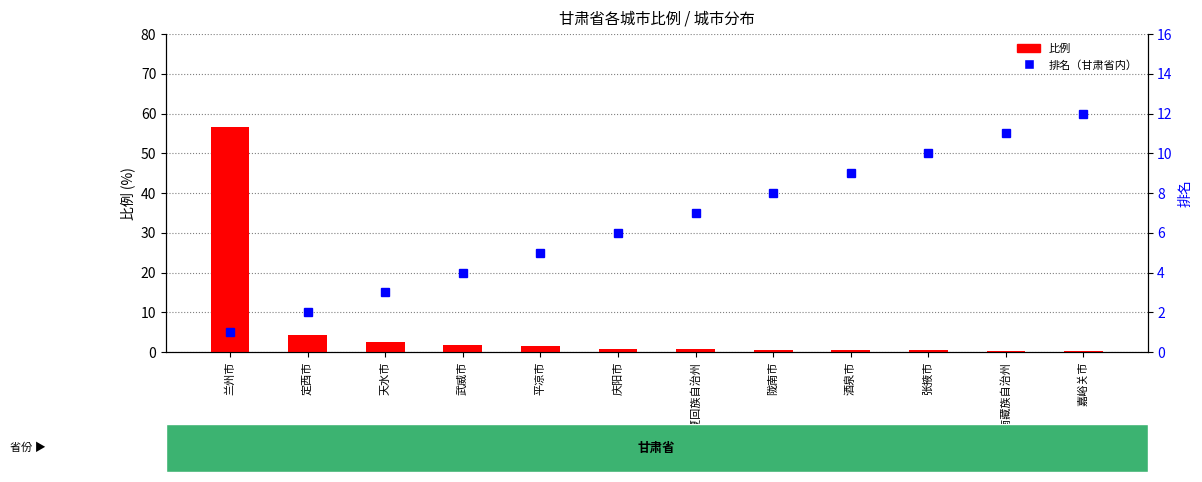

Is it true that 比例 equals 2.6 at 天水市?

True